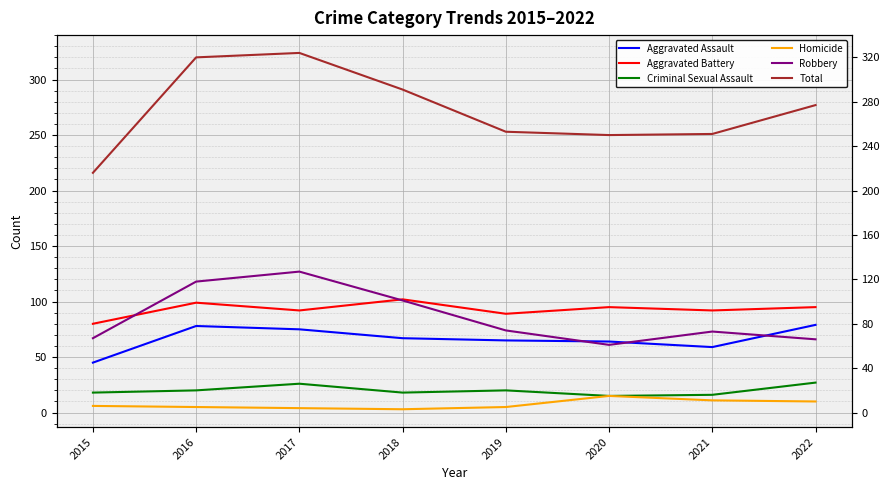

Rank the categories by Criminal Sexual Assault value from highest to lowest.

2022, 2017, 2016, 2019, 2015, 2018, 2021, 2020